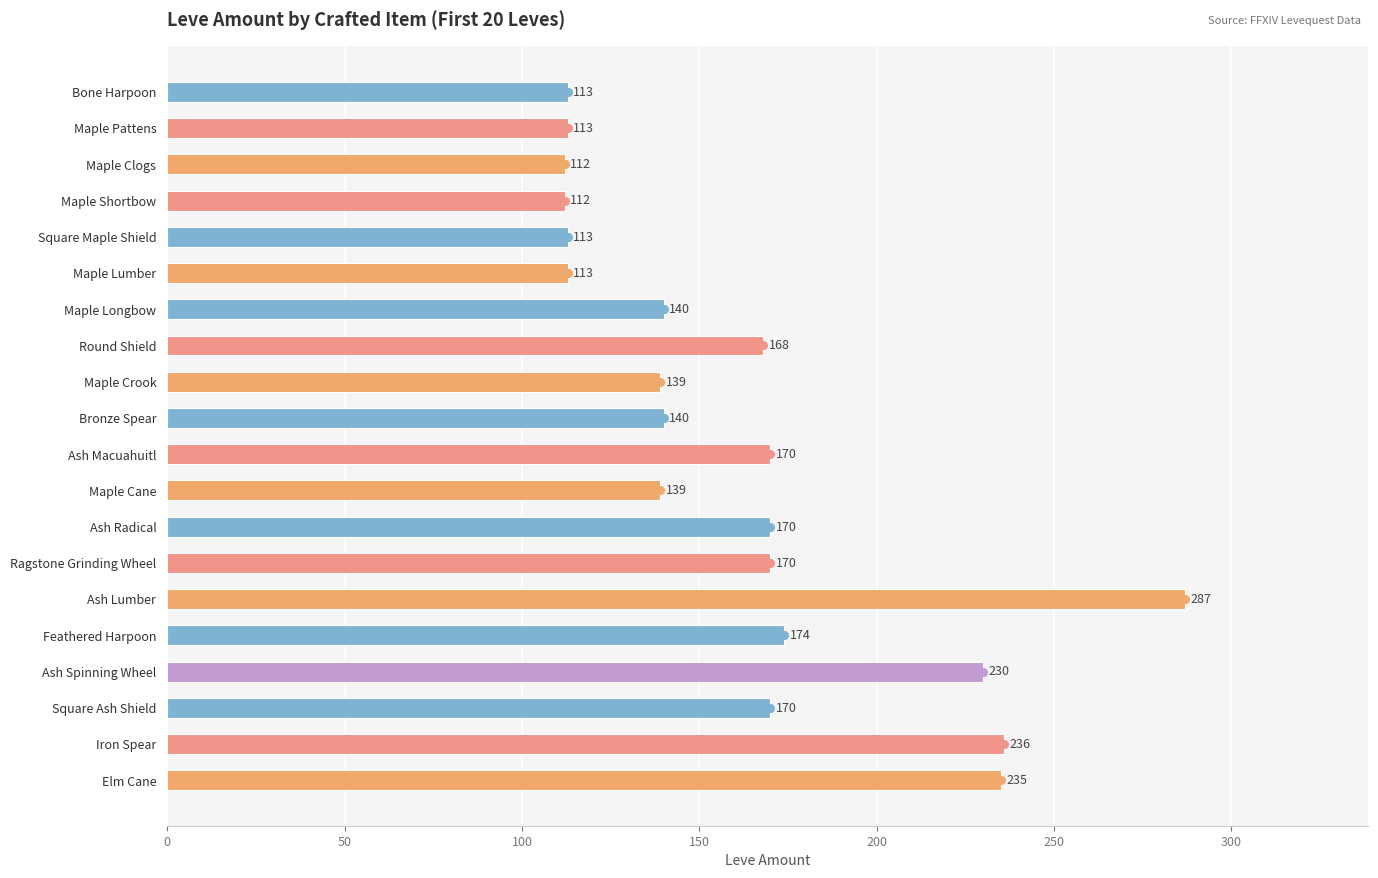

What is the maximum value shown in the chart?

287